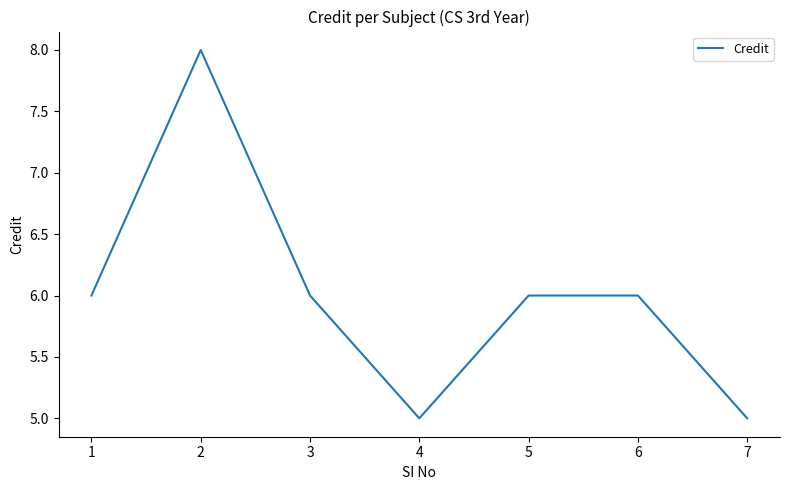

What is the sum of all values?

42